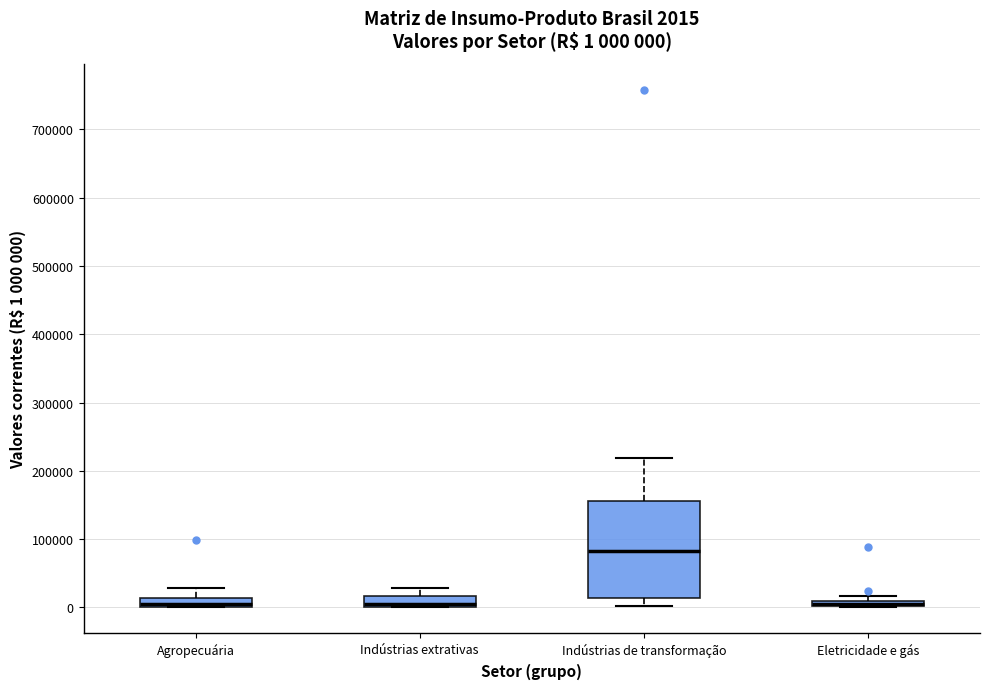

Comparing the boxes themselves (not the whiskers), which one is the tallest?

Indústrias de transformação